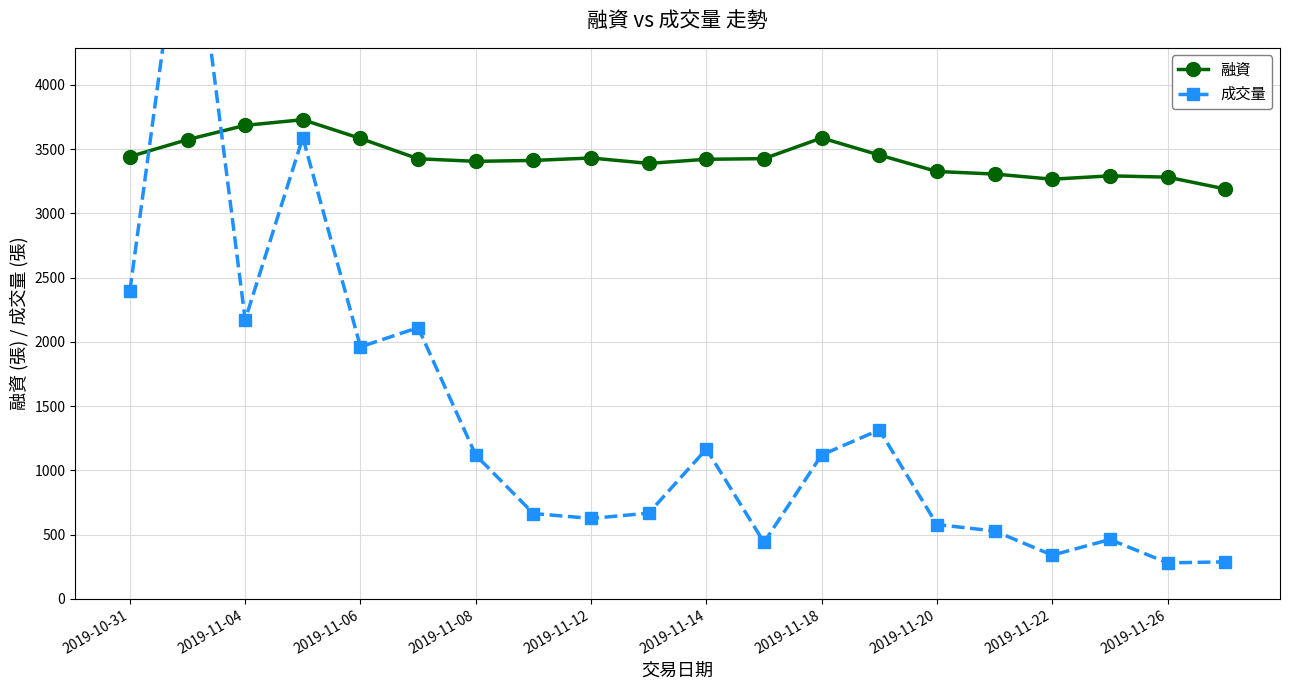

True or false: 融資 has more than 2 interior local peaks.

True